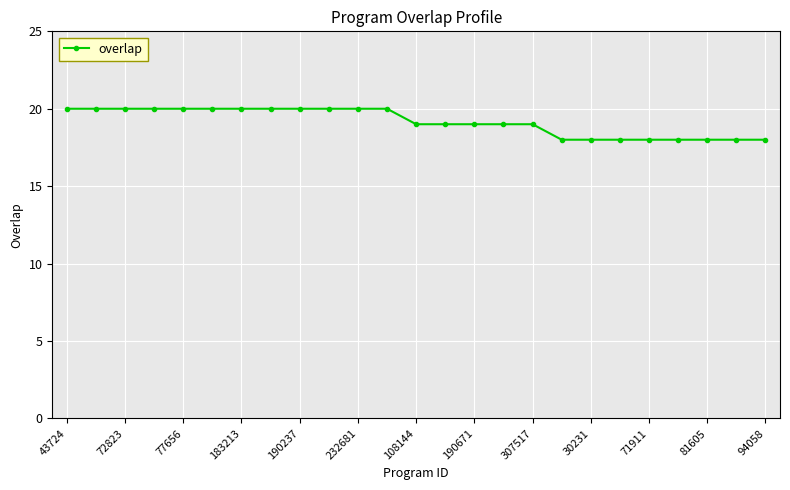

What is the average value?

19